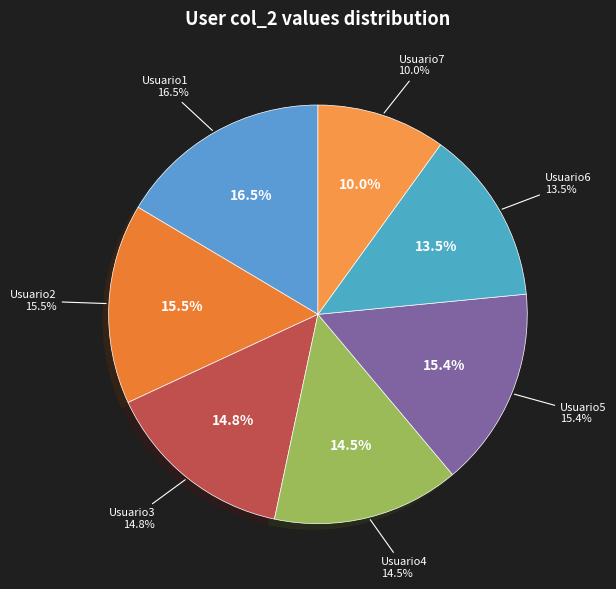

To the nearest percent, what portion does Usuario1 represent?

16%